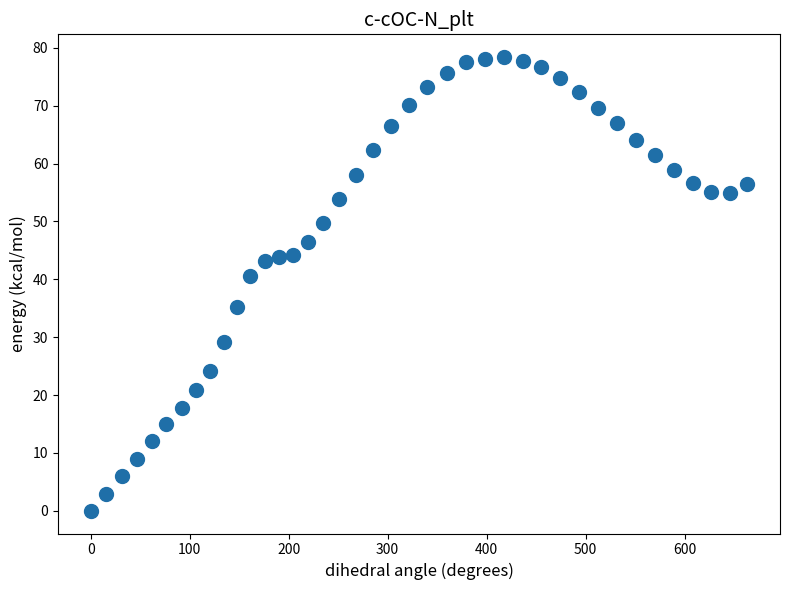

What Y value in the scatter plot is closest to 39?

40.5